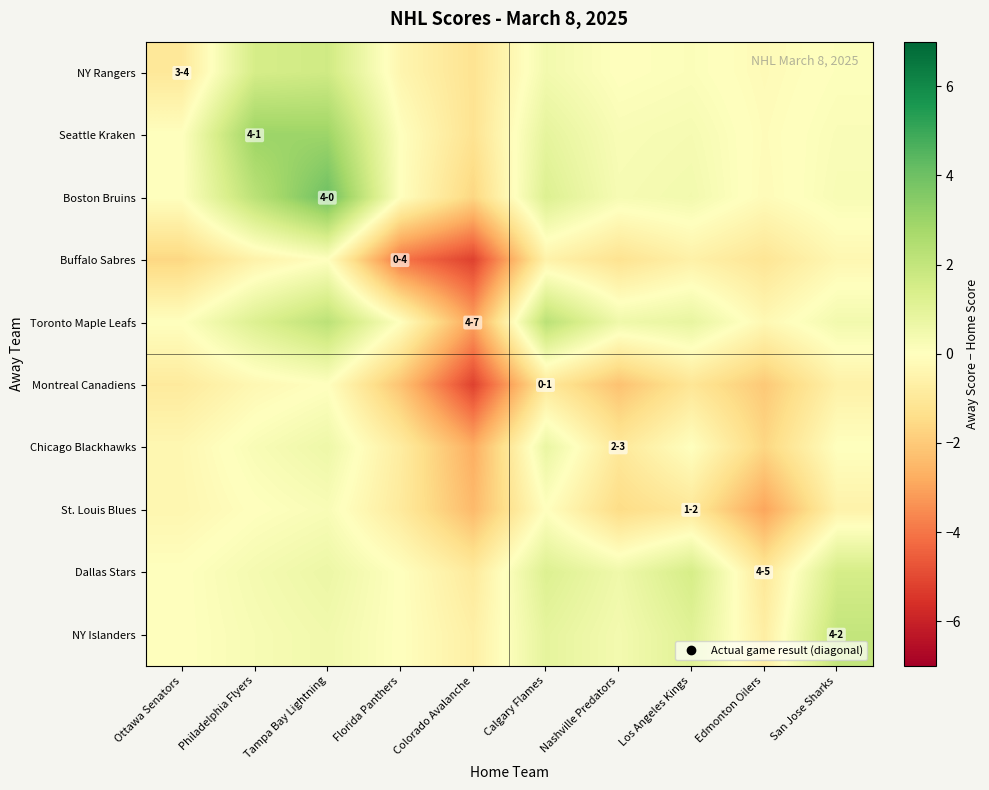

Between Los Angeles Kings and Tampa Bay Lightning, which is larger?

Tampa Bay Lightning